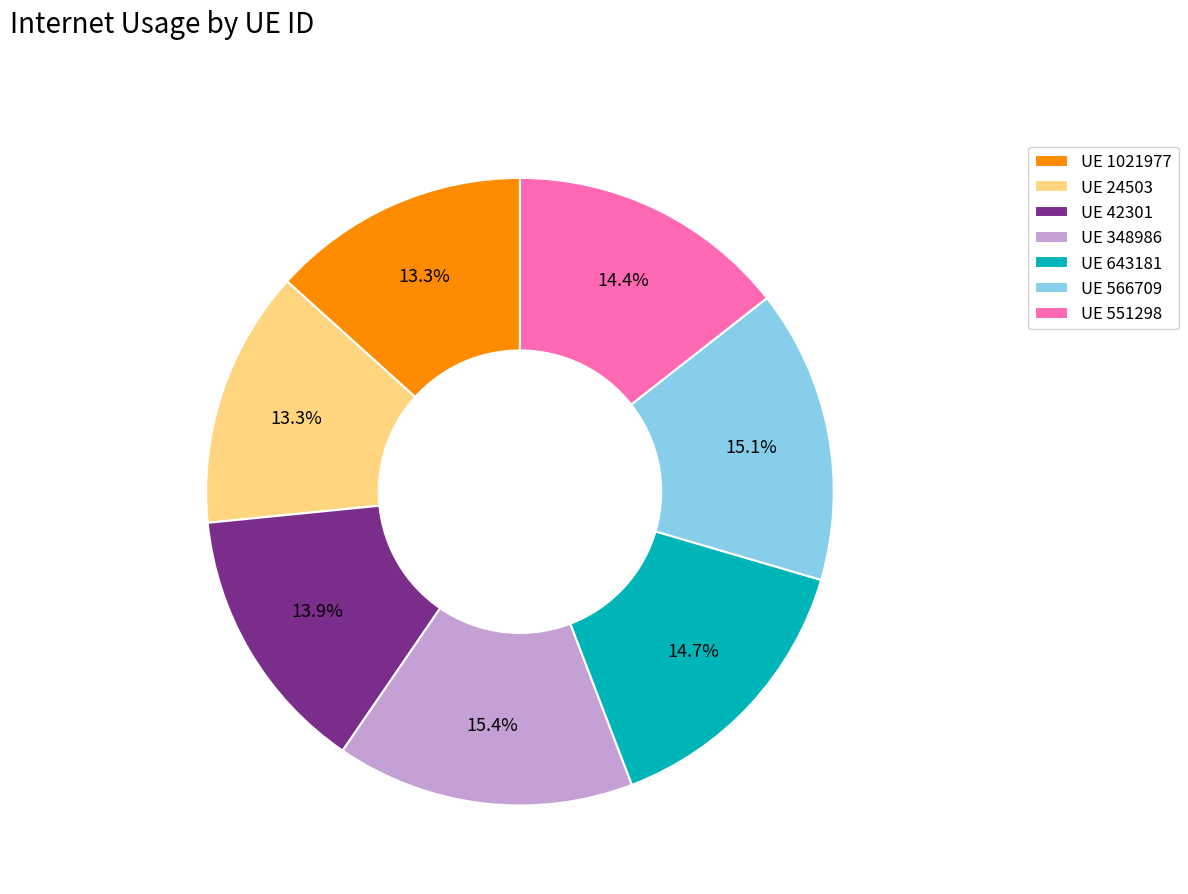

Is there any slice that represents more than half of the pie?

No